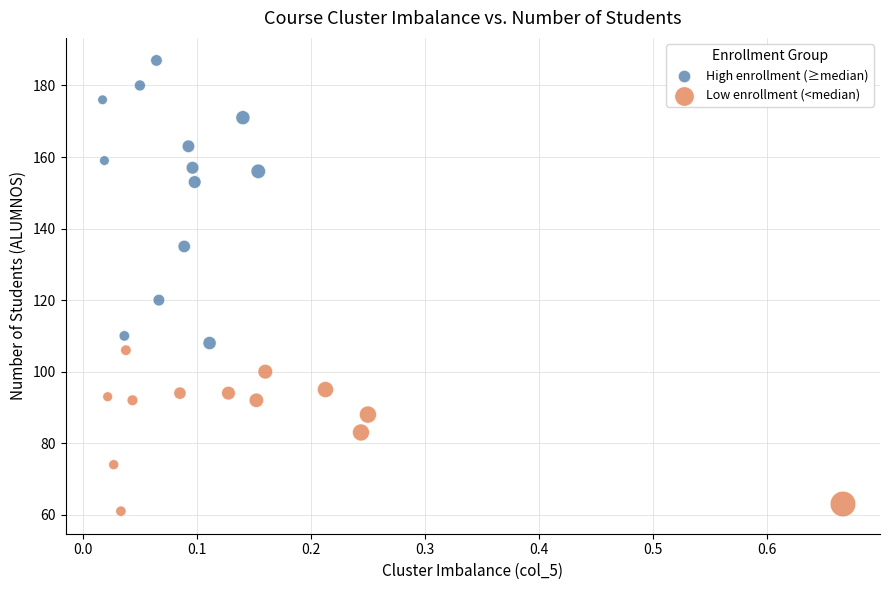

Which series reaches the maximum Y coordinate?

High enrollment (≥median)